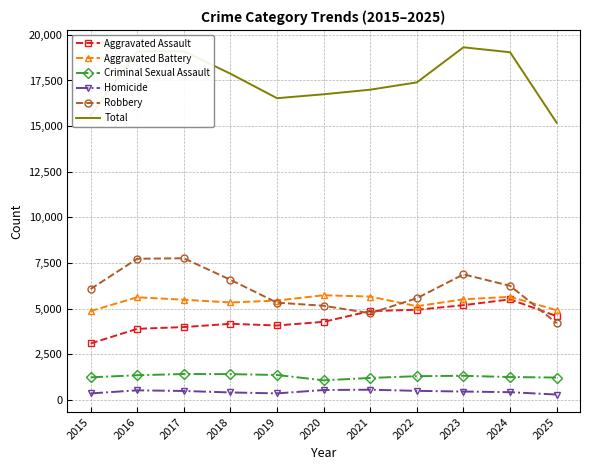

In Robbery, how many points are lower than both neighbors (excluding endpoints)?

1